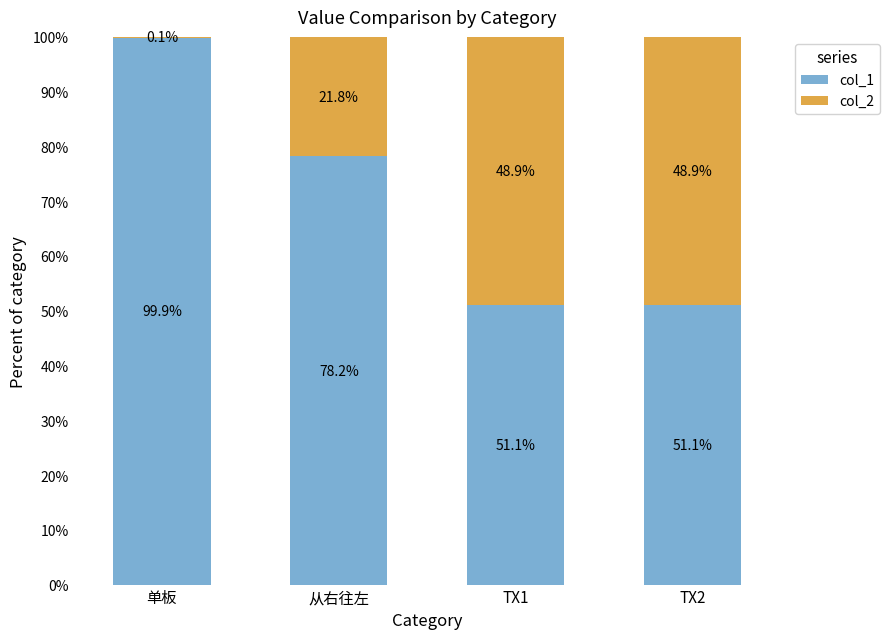

At which label does col_1 reach its peak?

单板